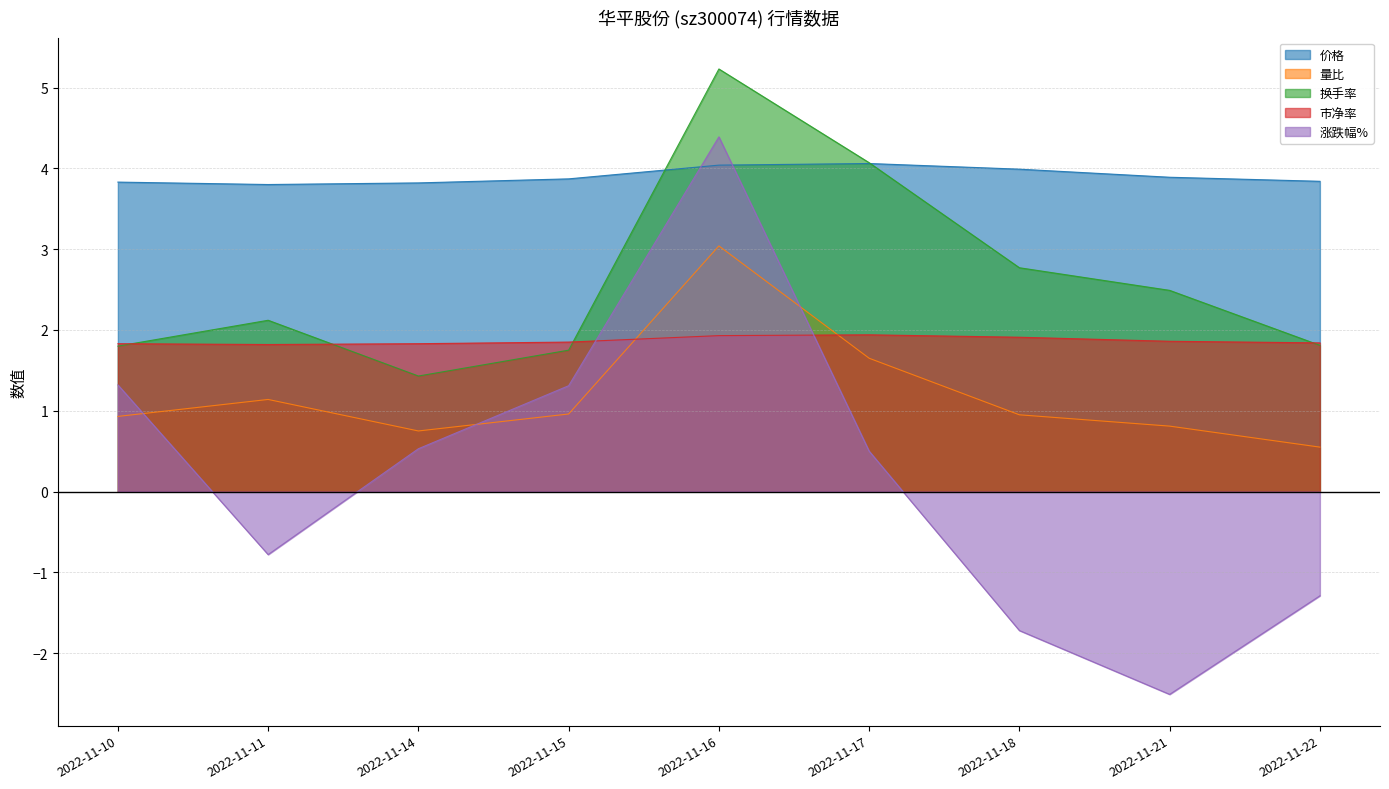

What is the average value of the 市净率 series?

1.9